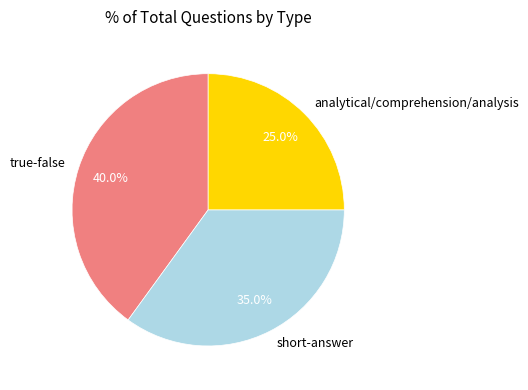

What is the largest slice in the pie chart?

true-false